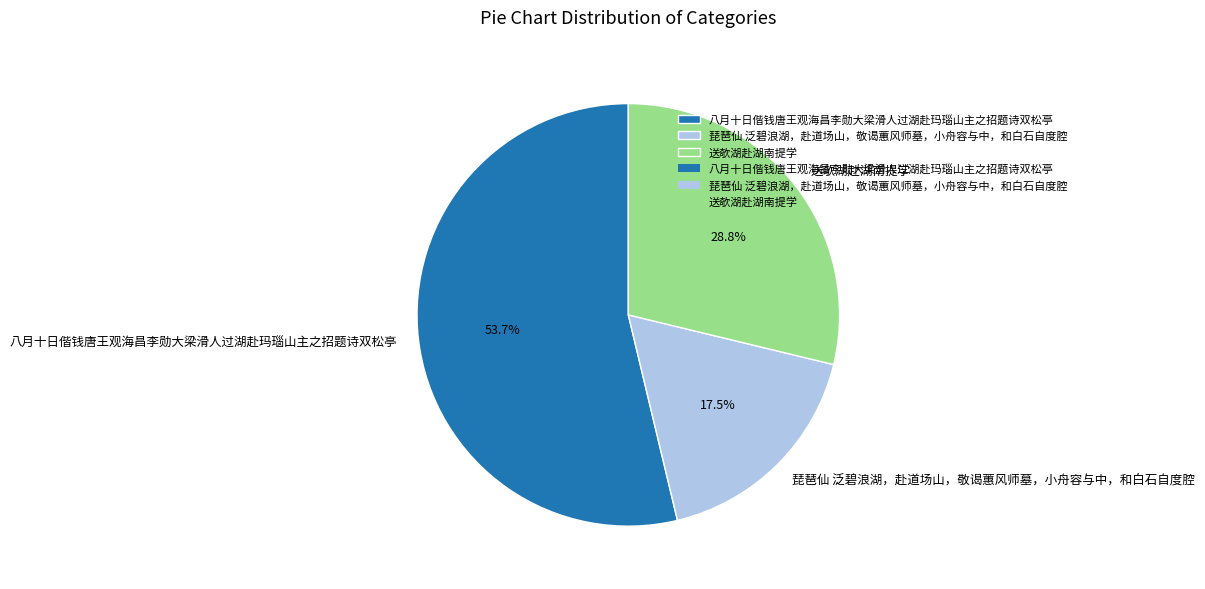

Which has a higher value, 八月十日偕钱唐王观海昌李勋大梁滑人过湖赴玛瑙山主之招题诗双松亭 or 琵琶仙 泛碧浪湖，赴道场山，敬谒蕙风师墓，小舟容与中，和白石自度腔?

八月十日偕钱唐王观海昌李勋大梁滑人过湖赴玛瑙山主之招题诗双松亭